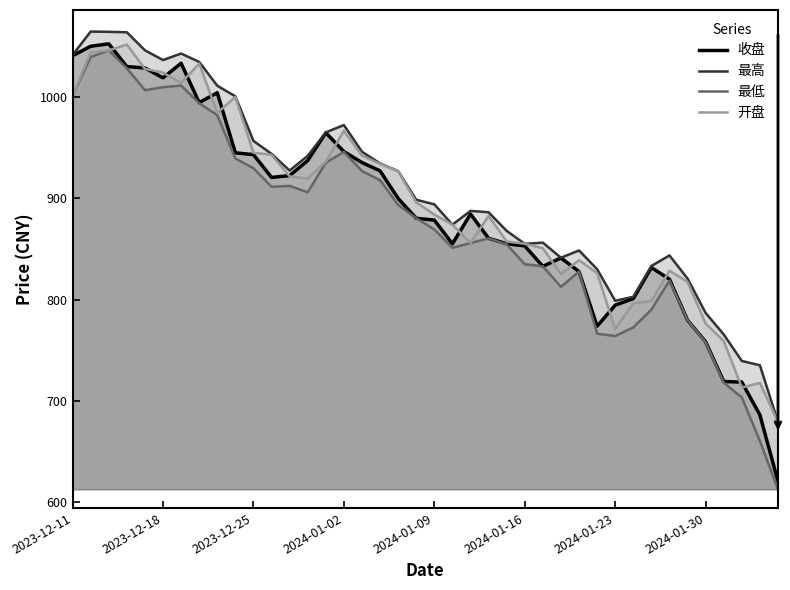

What is the value of the 最低 point at the 18th from the left?

918.0